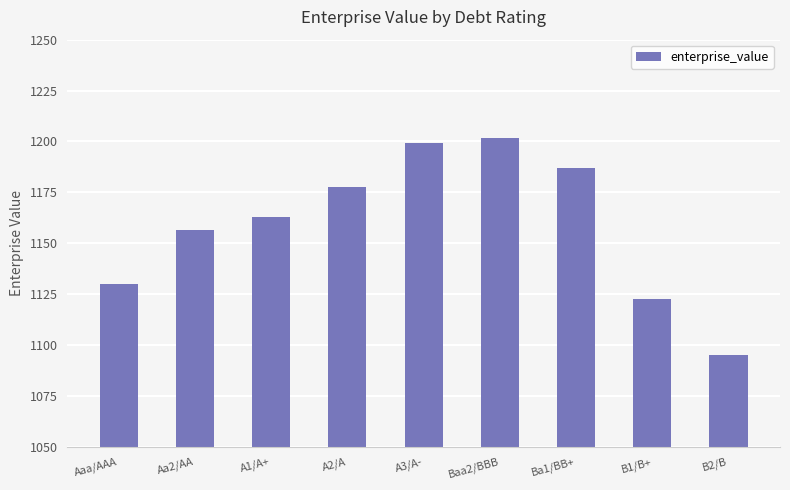

List the labels in order of value, smallest first.

B2/B, B1/B+, Aaa/AAA, Aa2/AA, A1/A+, A2/A, Ba1/BB+, A3/A-, Baa2/BBB